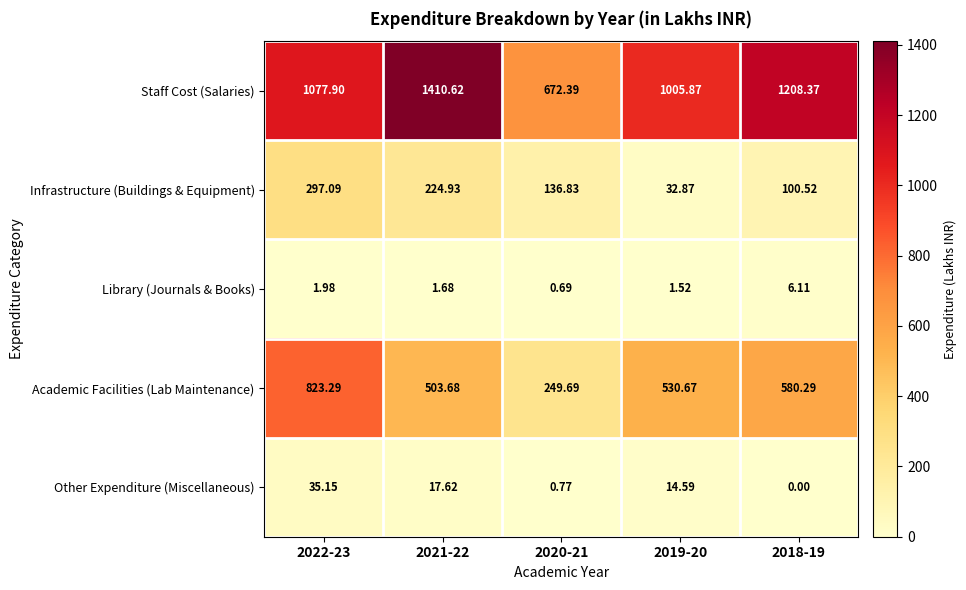

Between 2022-23 and 2021-22, which series saw the biggest shift?

Staff Cost (Salaries)